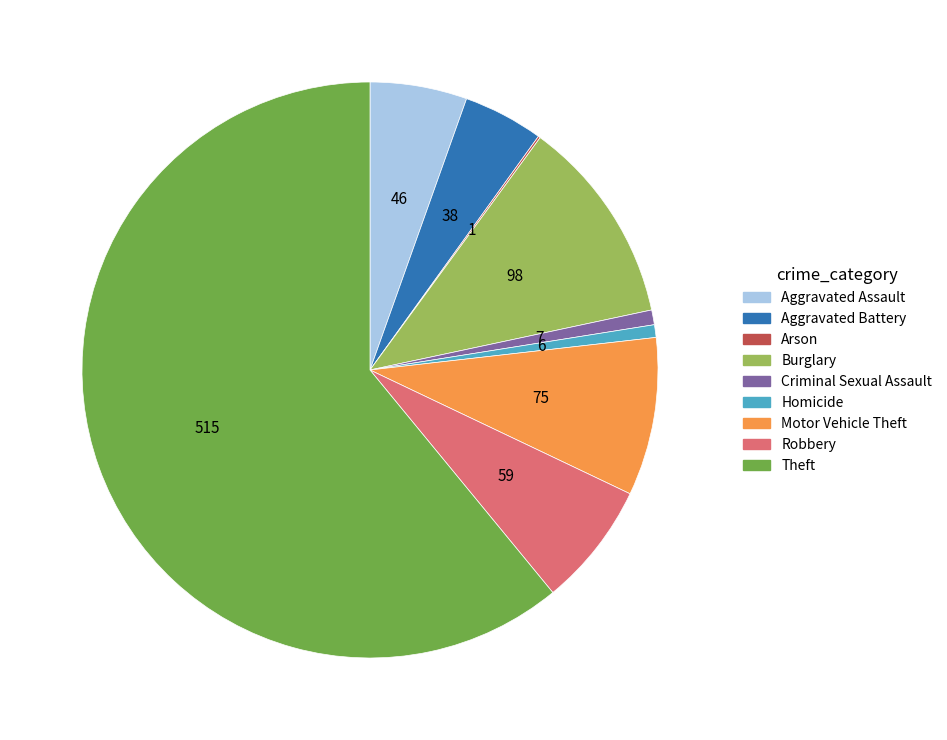

Is it true that Homicide is 7% of the pie?

False